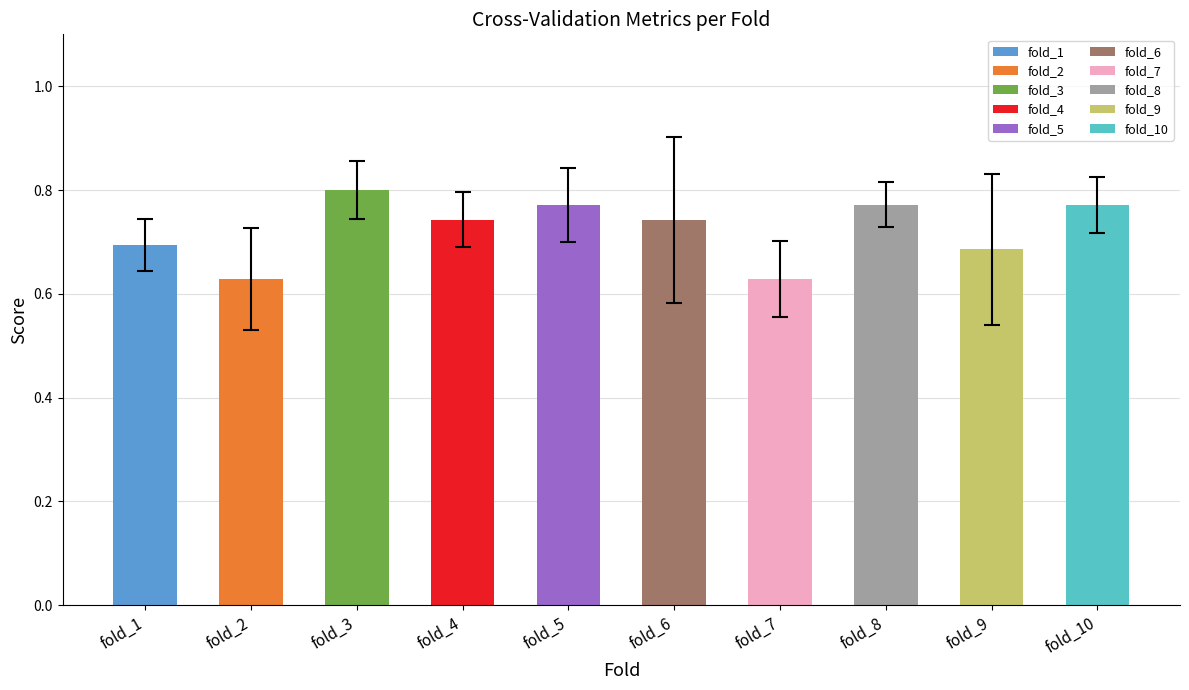

What is the sum of all values?

7.2